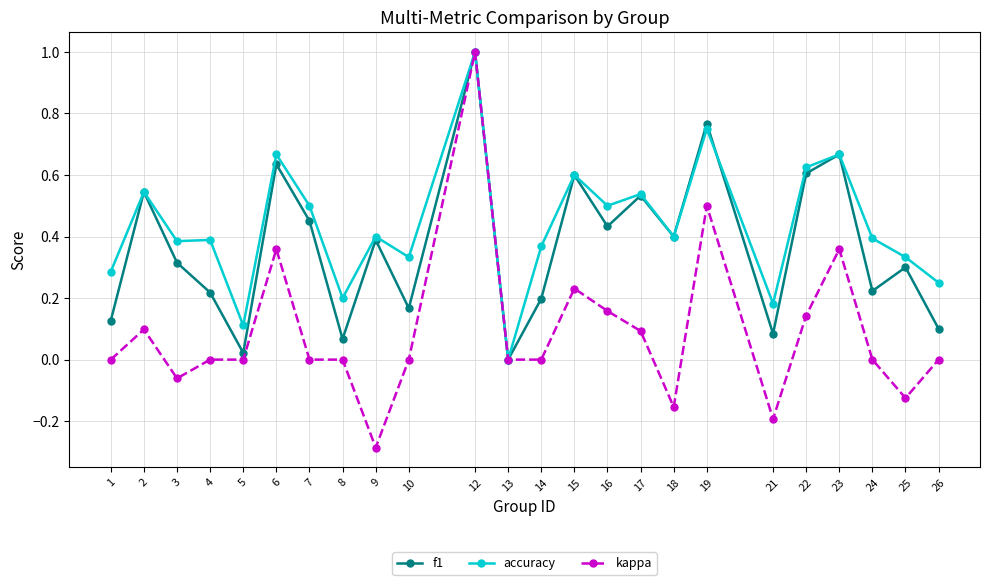

Which series has the widest spread of values?

kappa